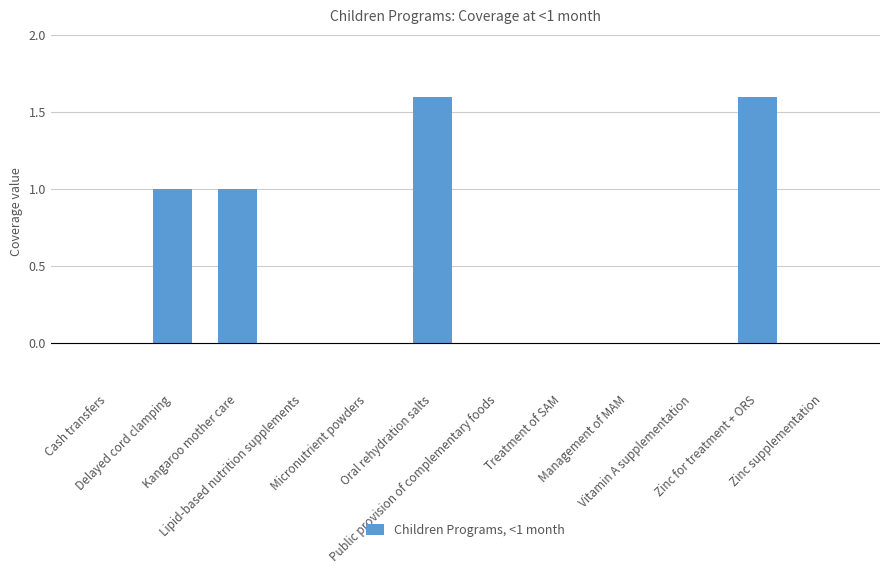

True or false: the data shows -0.6 at Vitamin A supplementation.

False